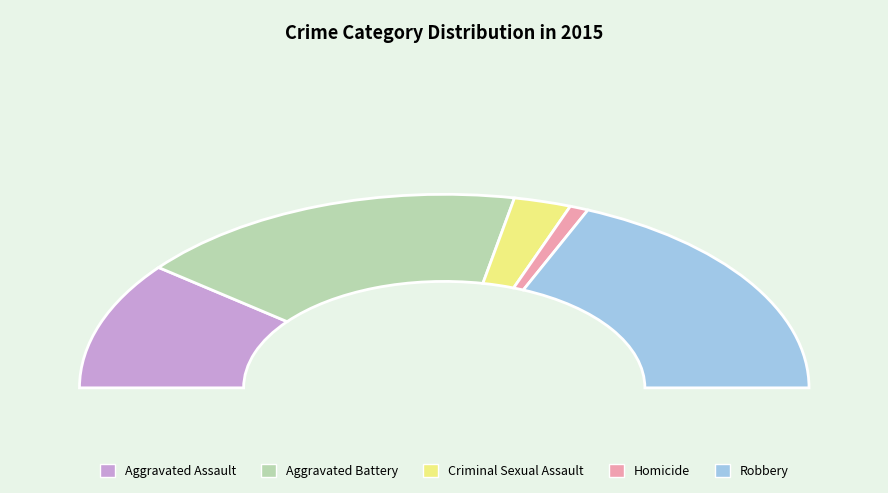

What is the ratio of the value at Aggravated Assault to the value at Criminal Sexual Assault?

4.2